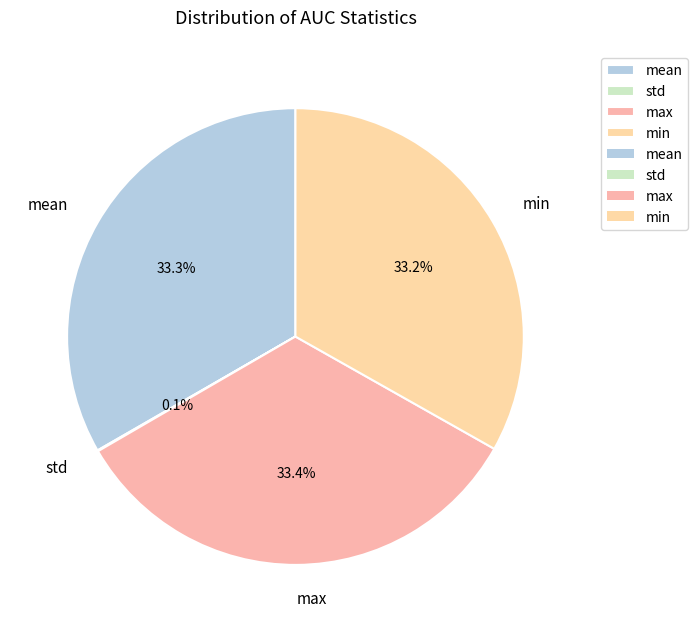

Is there a majority slice in this chart?

No